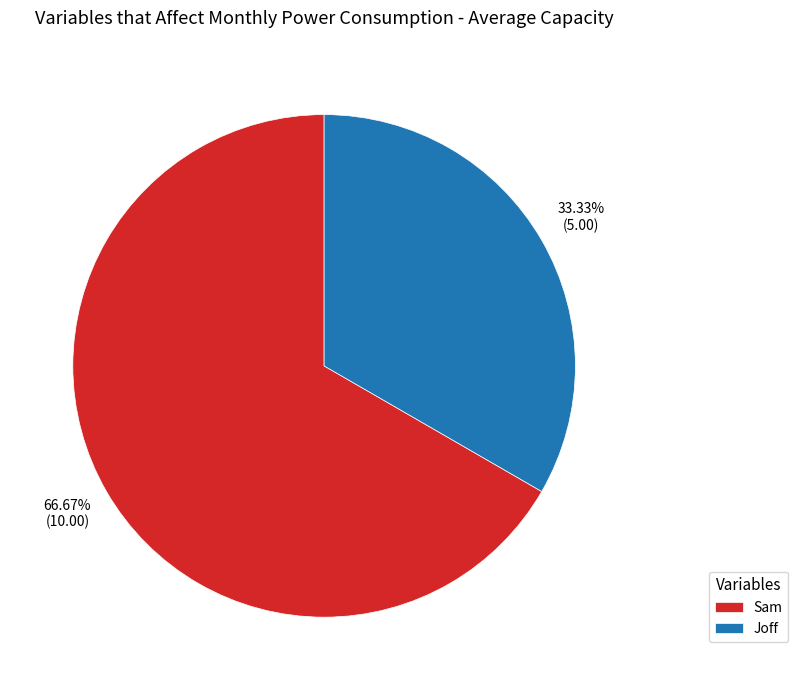

To the nearest percent, what is the difference between the Joff and Sam slice percentages?

33%